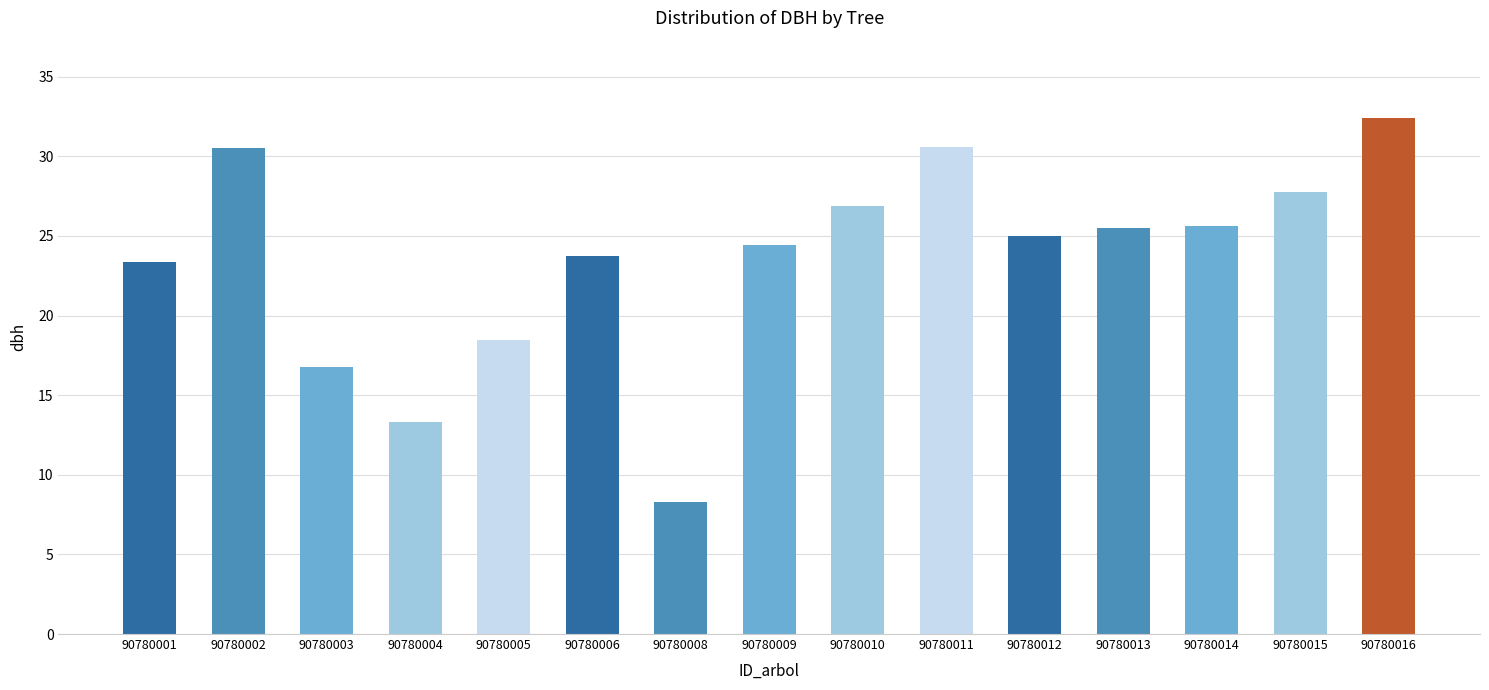

What is the difference between the second highest and second lowest values?

17.3